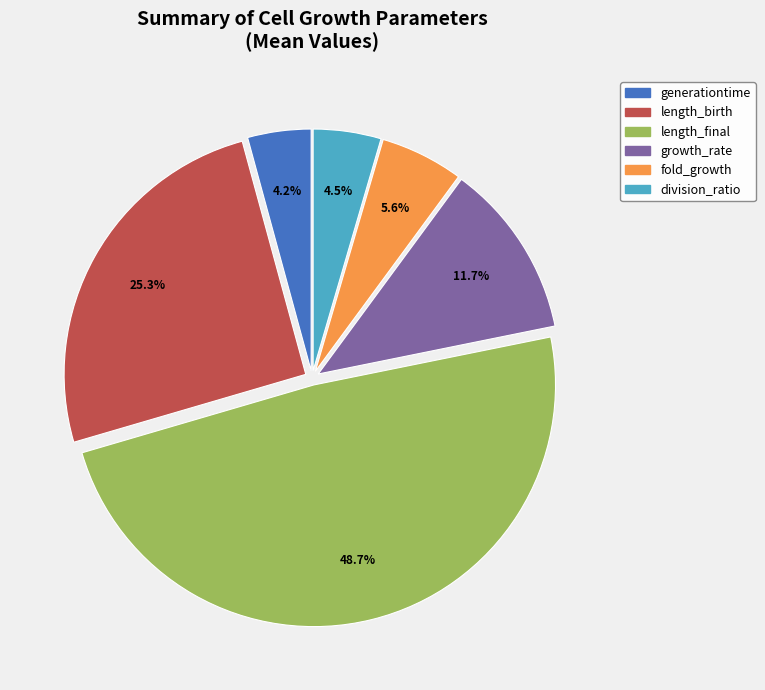

What portion of the pie excludes growth_rate?

88.3%